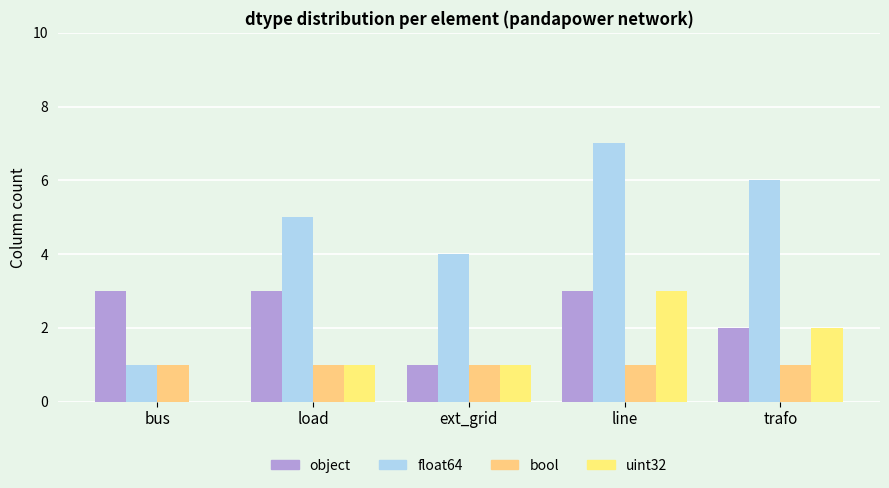

What is the difference between the second highest and second lowest values in the uint32 series?

1